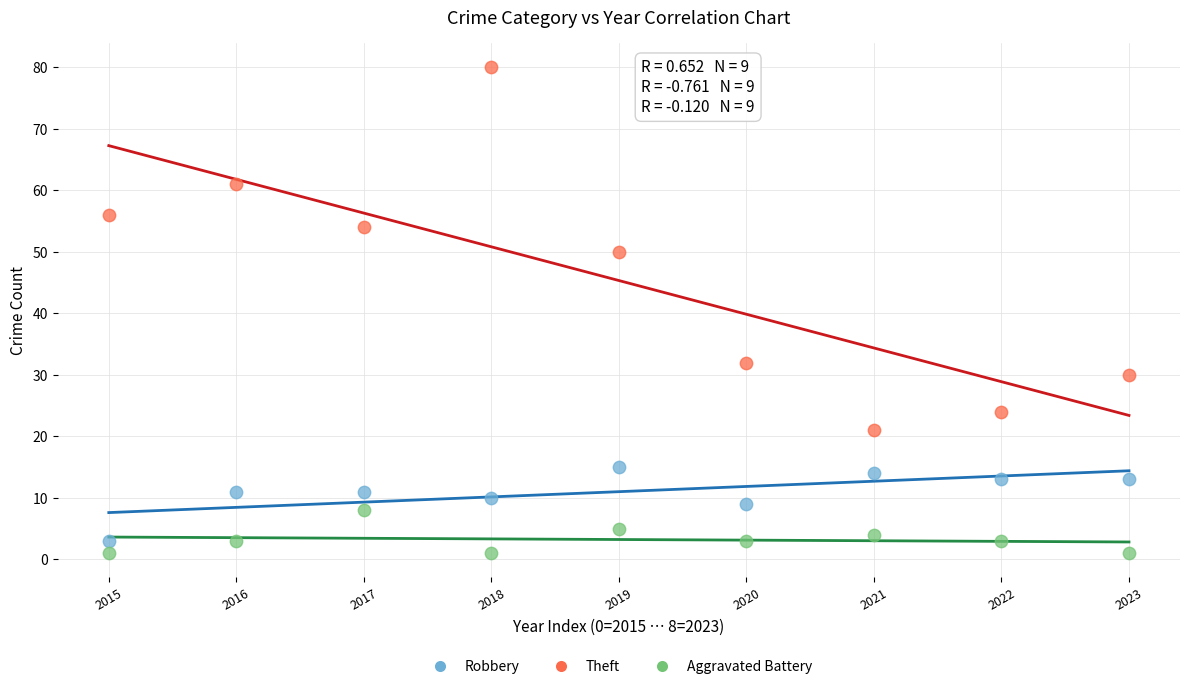

What are all the series names shown in the legend?

Robbery, Theft, Aggravated Battery